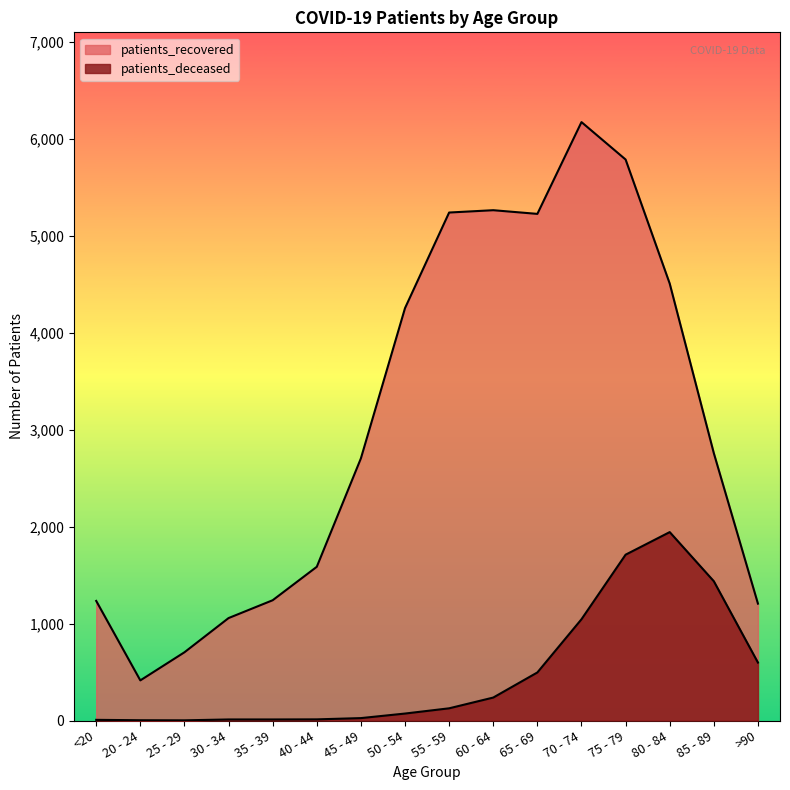

Reading left to right, transcribe all the data shown in this chart.

patients_deceased: 7	3	2	11	11	12	25	72	126	237	496	1045	1711	1944	1437	598
patients_recovered: 1234	414	704	1057	1241	1586	2705	4255	5241	5265	5227	6174	5788	4508	2758	1206